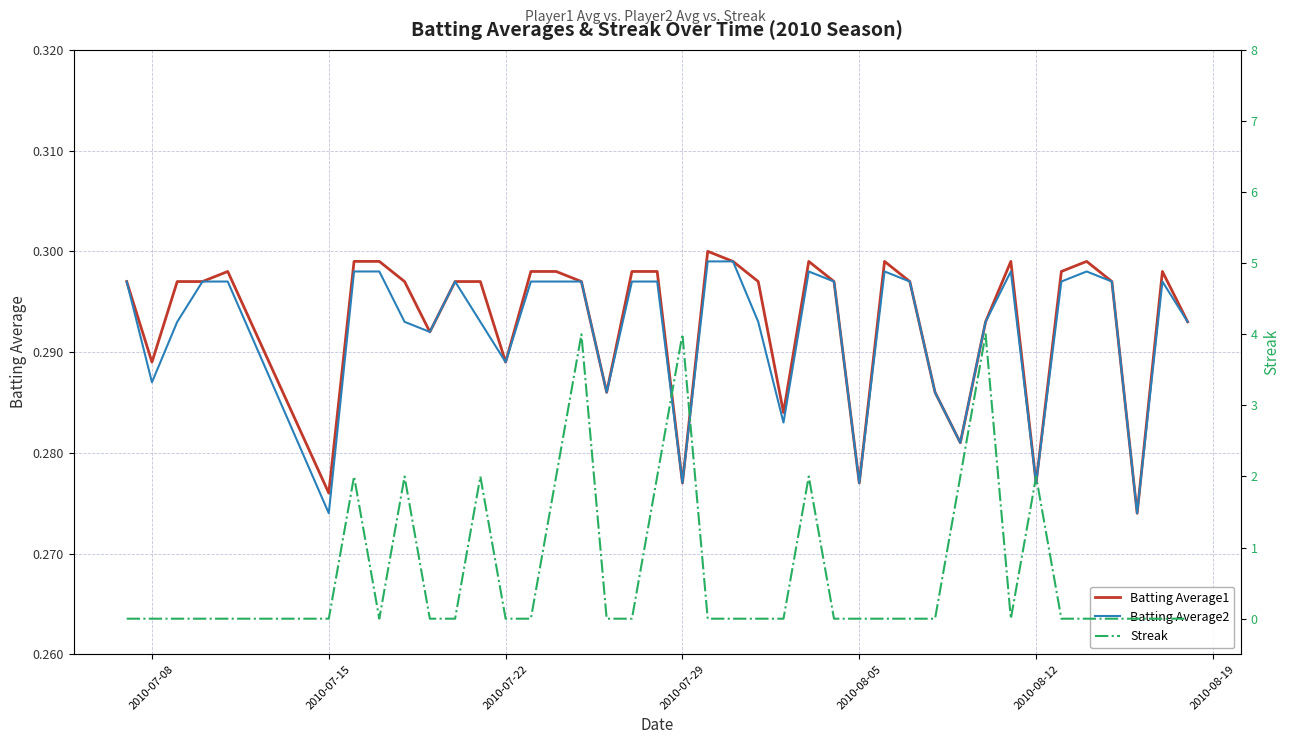

What is the difference between the second highest and second lowest values in the Streak series?

4.0